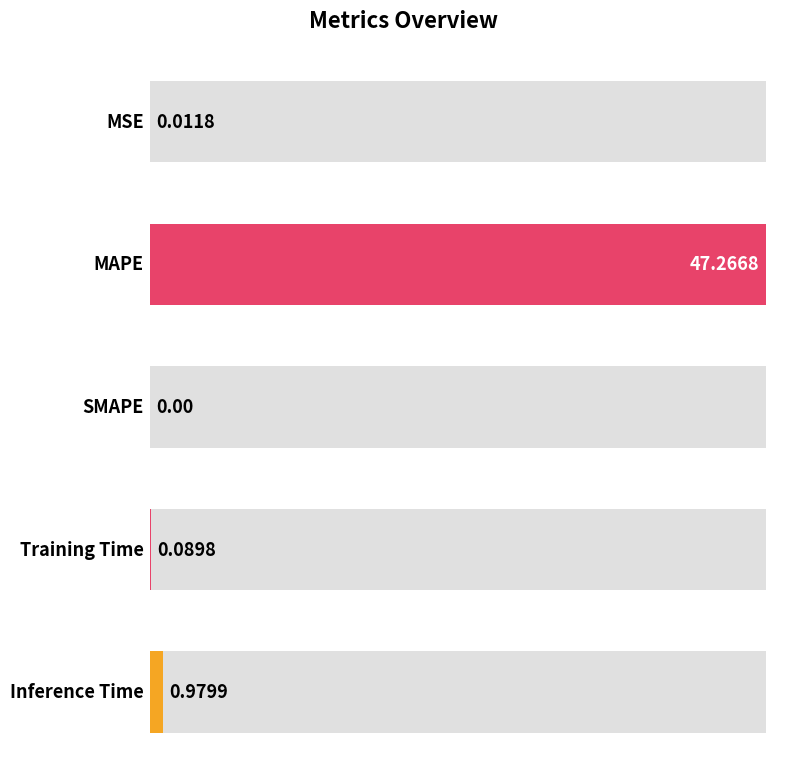

List the labels in order of value, smallest first.

SMAPE, MSE, Training Time, Inference Time, MAPE